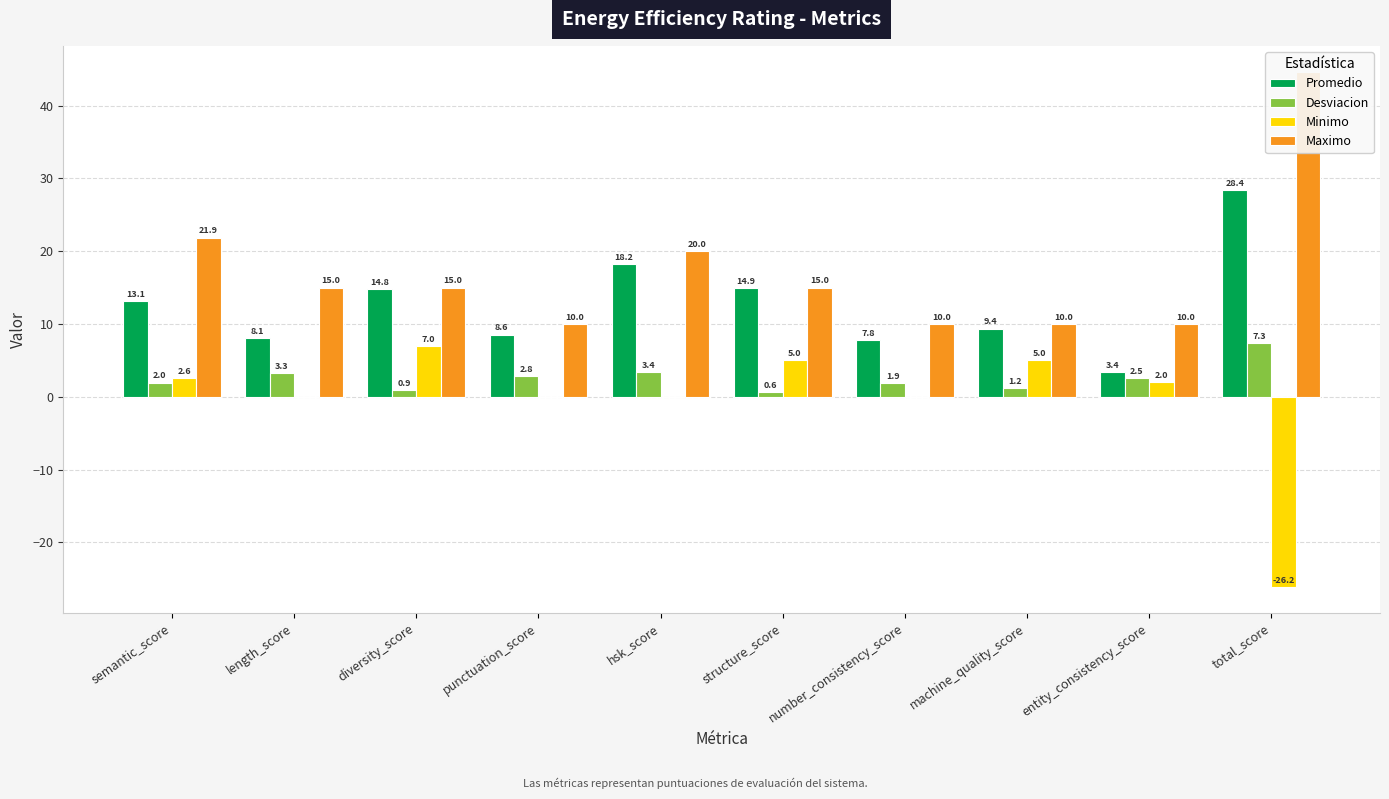

How many data points in Promedio are above 13?

5